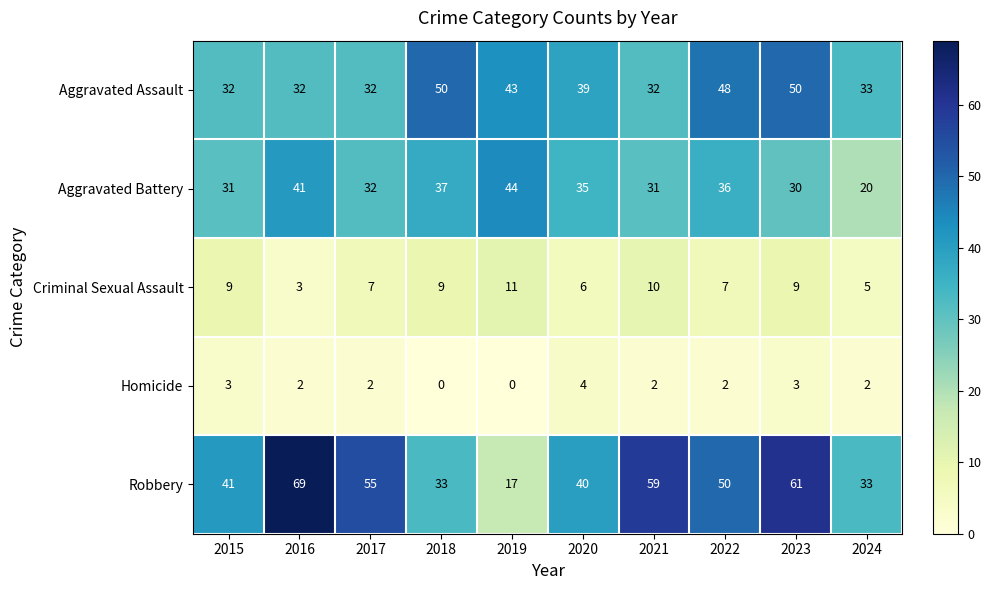

Which series changed the most between 2018 and 2022?

Robbery